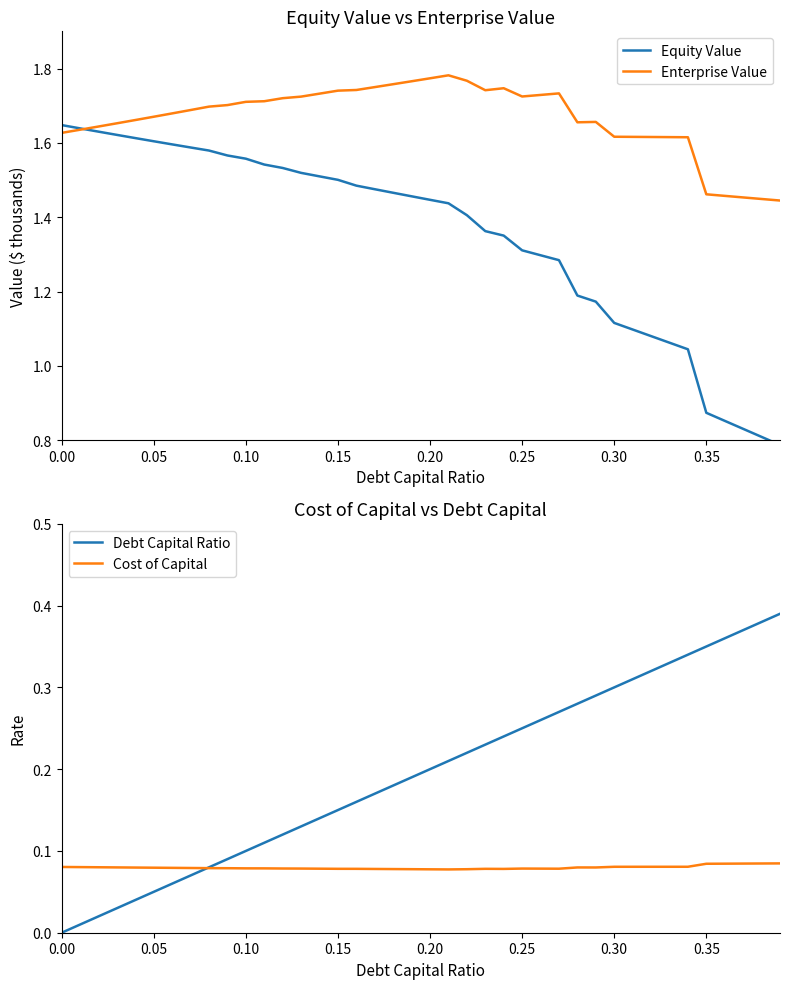

True or false: Enterprise Value and Equity Value intersect in this chart.

True